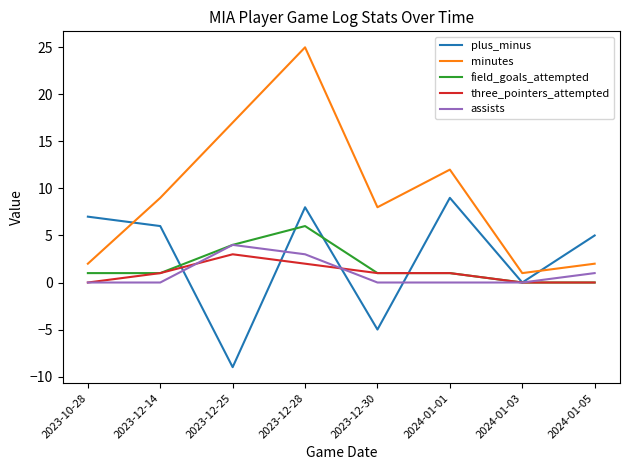

What value does the minutes series have at 2023-12-14?

9